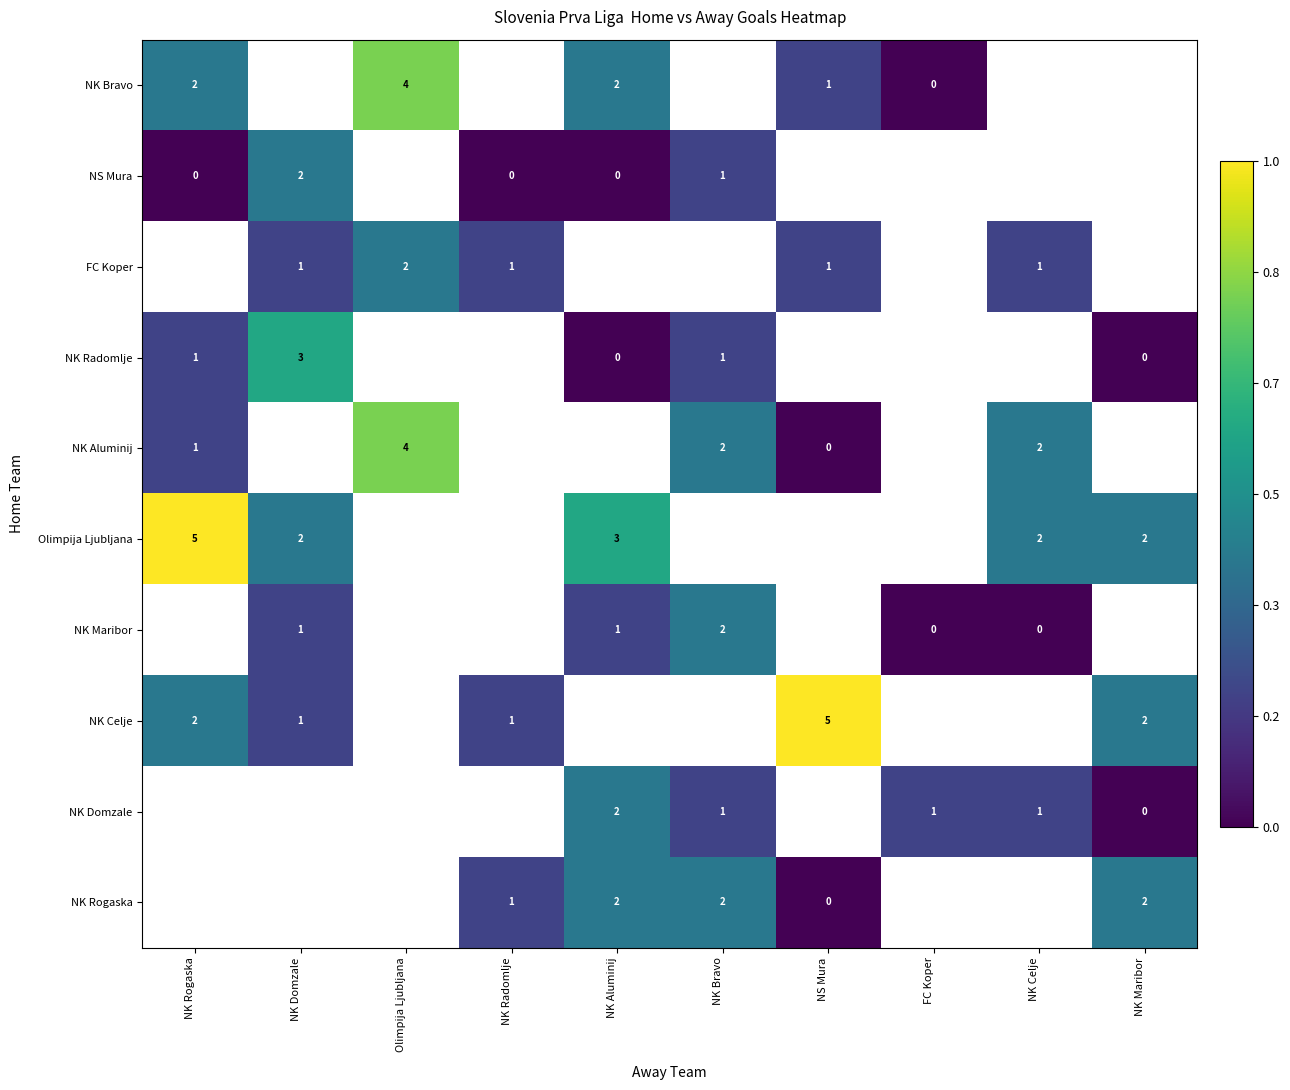

The value of NK Domzale at NK Celje is 1.0. True or false?

True